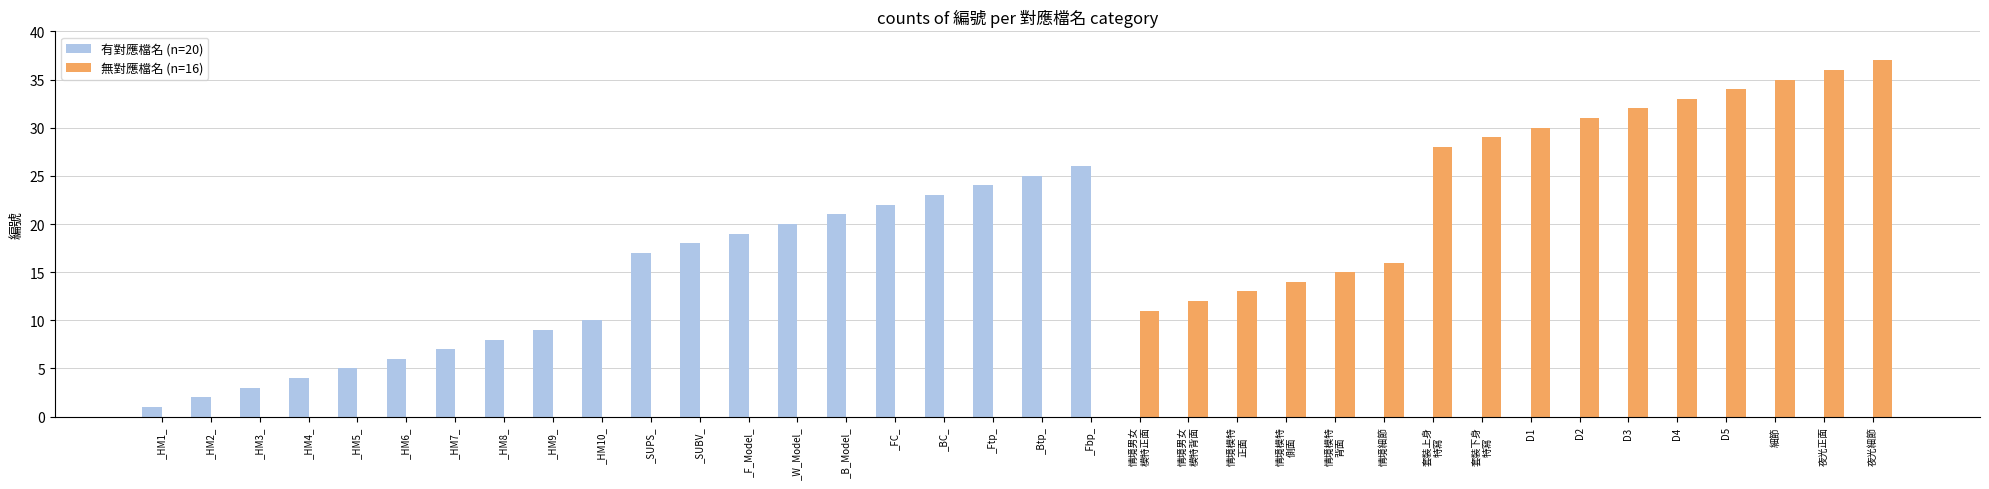

Which label corresponds to the largest value in the chart?

夜光細節